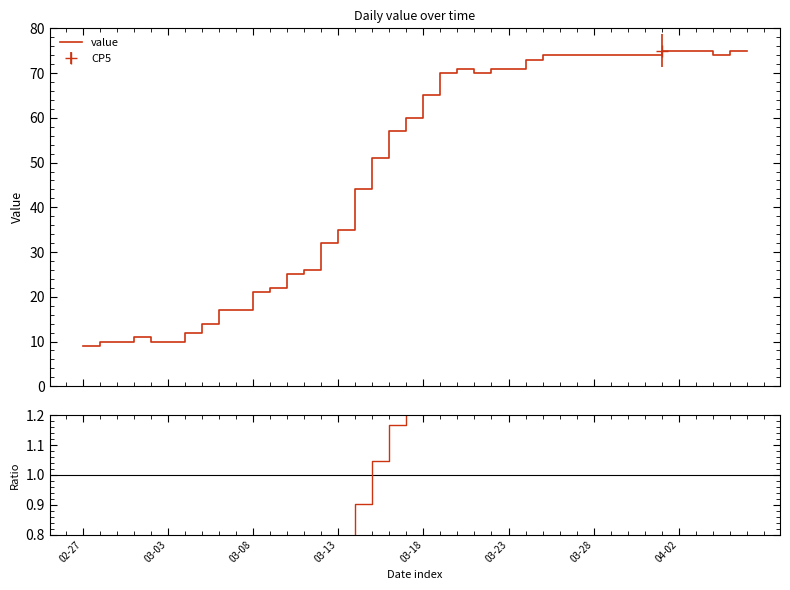

Which label corresponds to the smallest value in the chart?

02-27